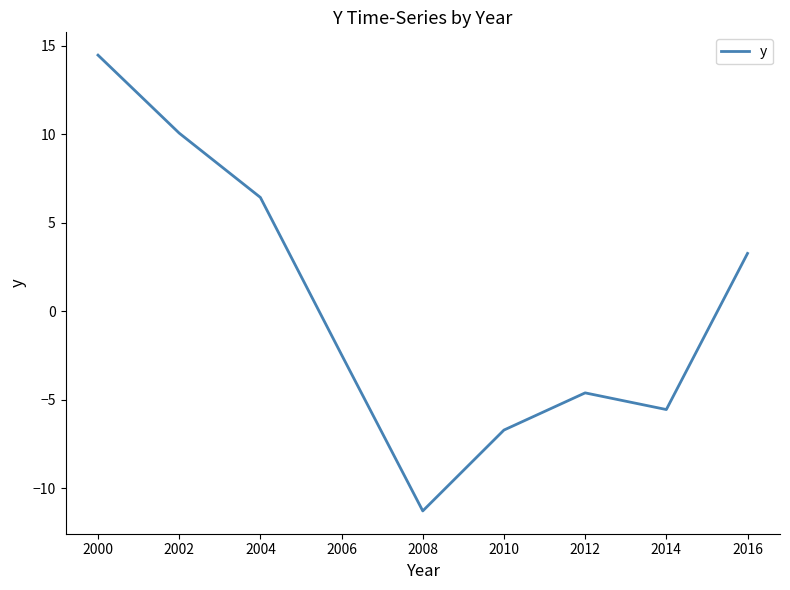

Is this an area chart (filled region under the line)?

No